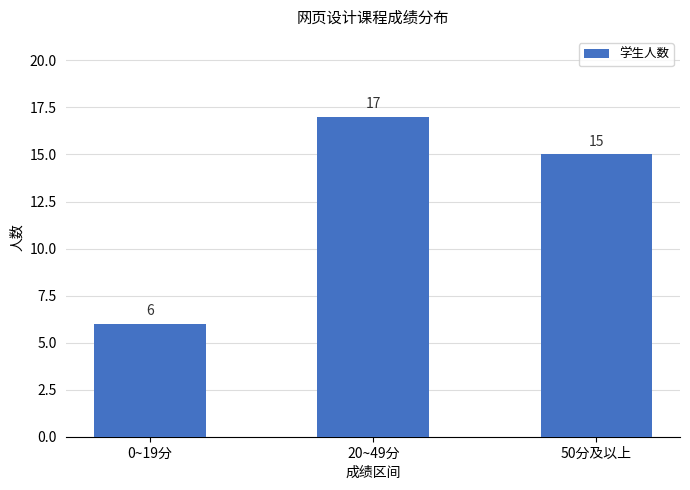

How many bars are there in total?

3